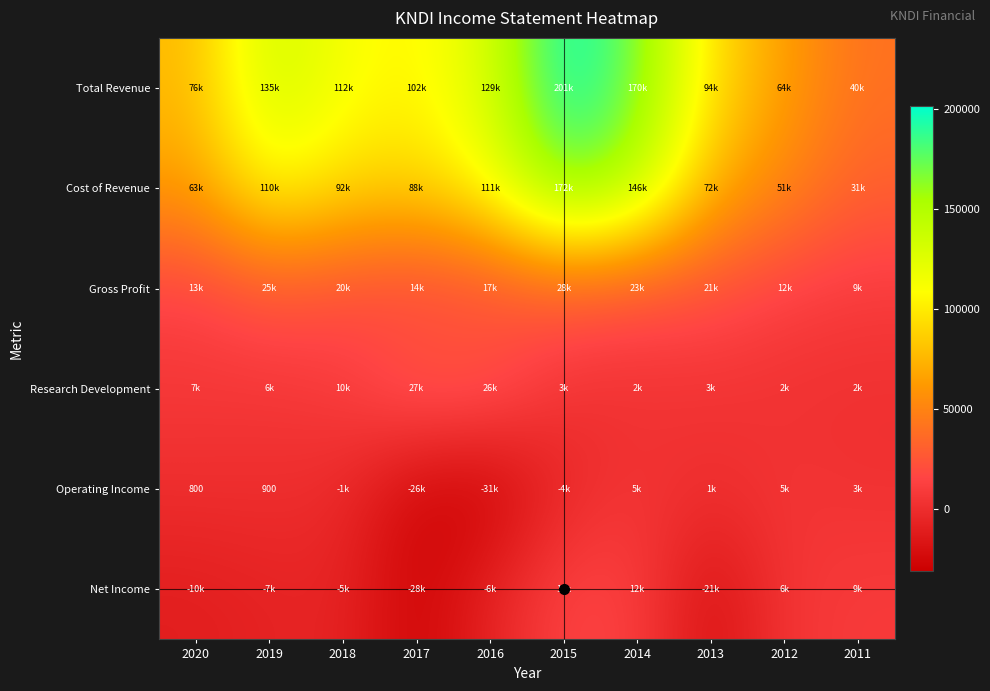

Between 2017 and 2019, which is larger?

2019